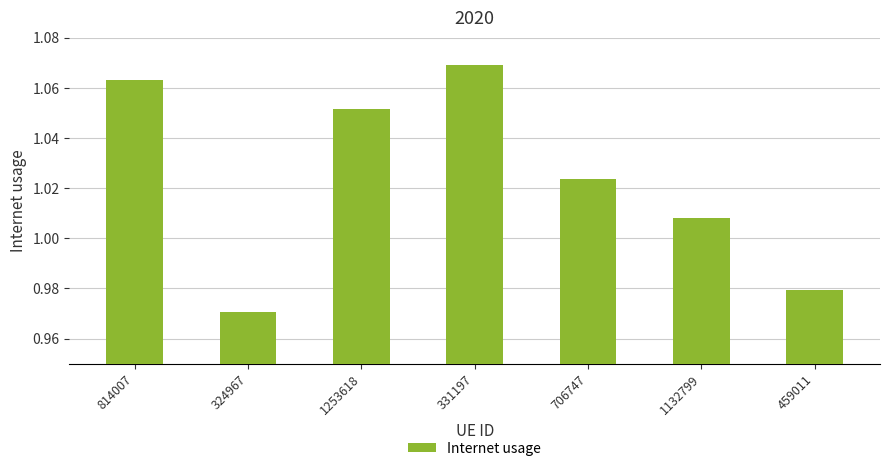

Which label corresponds to the smallest value in the chart?

324967